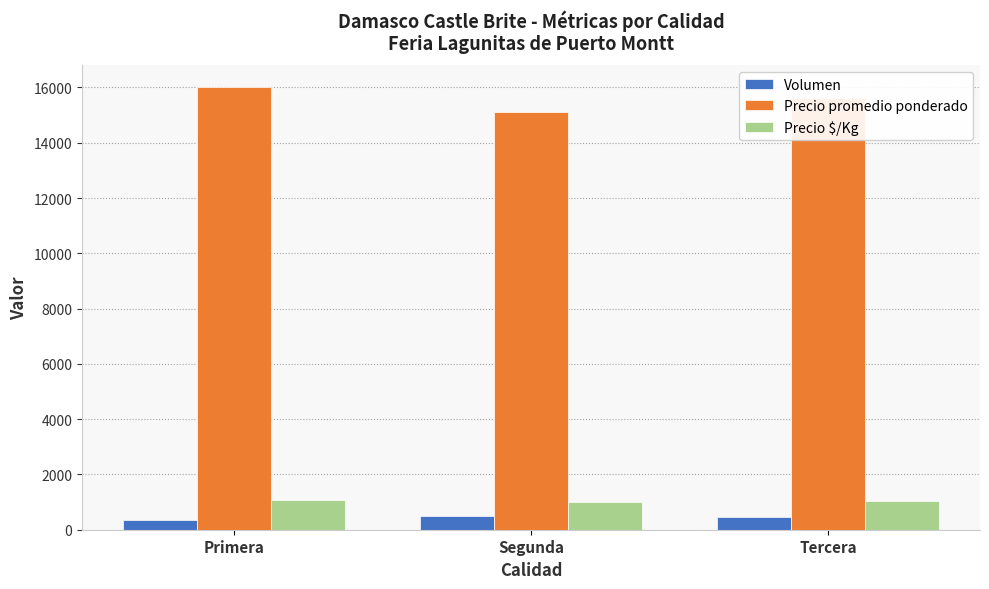

The Precio $/Kg series shows 1782 at Primera. True or false?

False